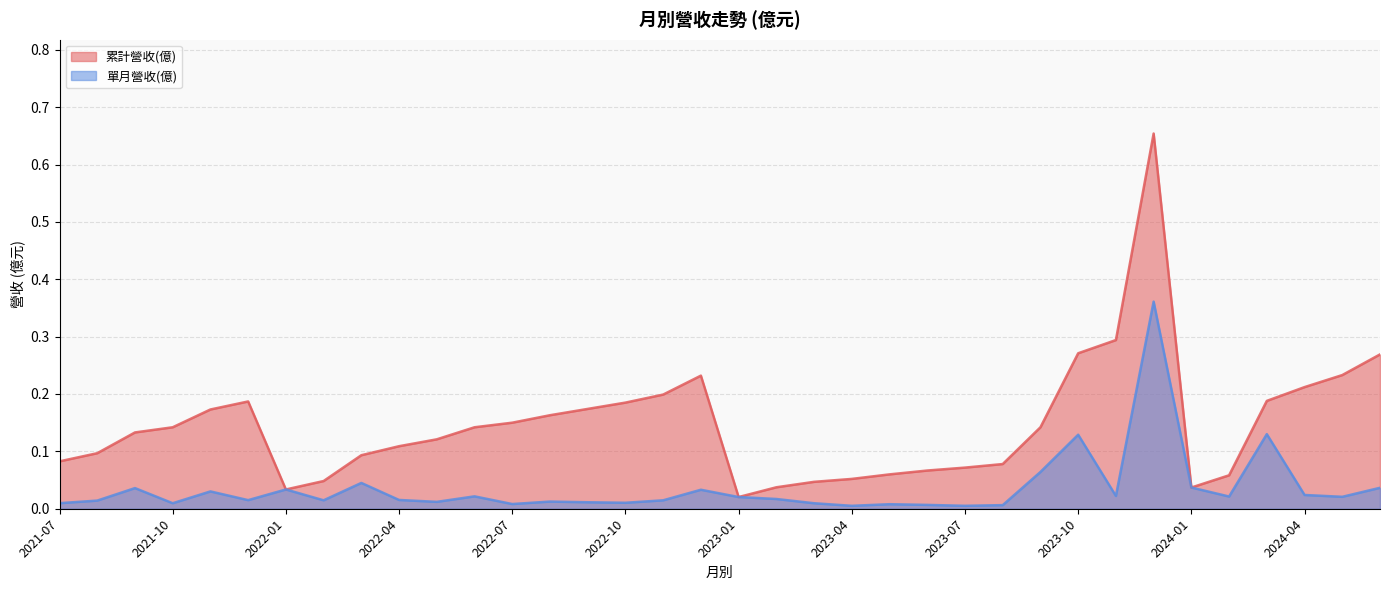

True or false: 累計營收(億) and 單月營收(億) cross at least once.

False